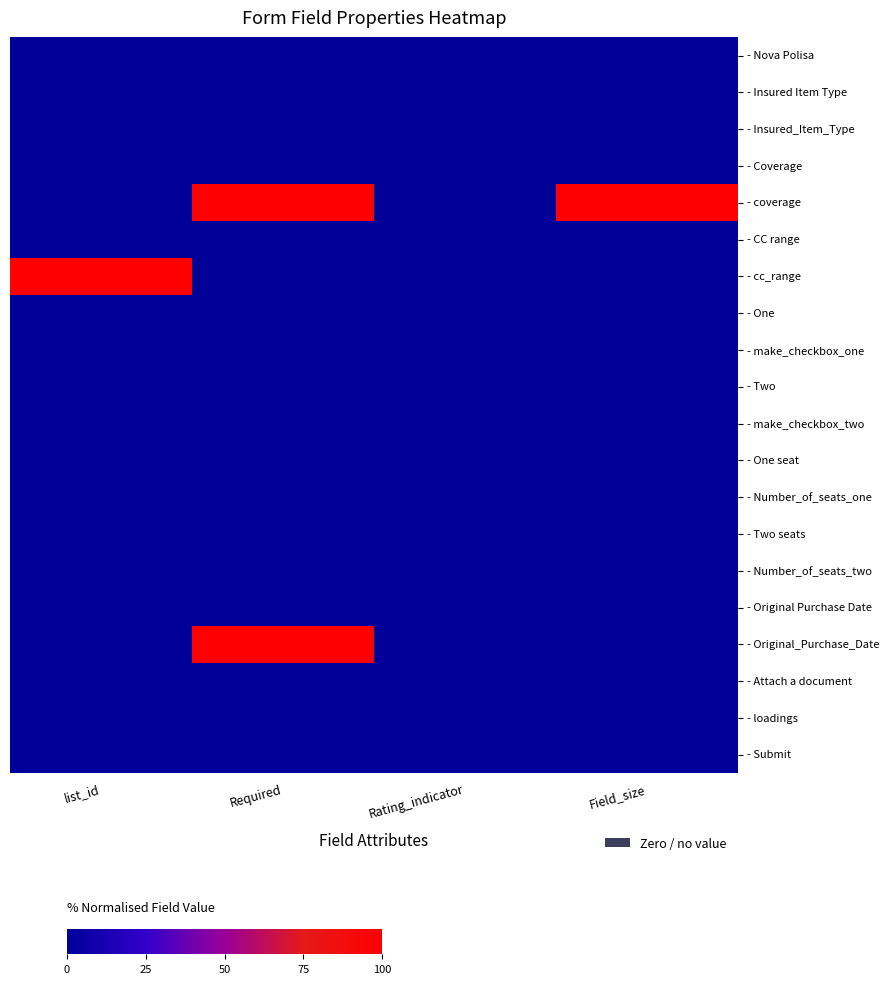

Count the number of categories in the chart.

4